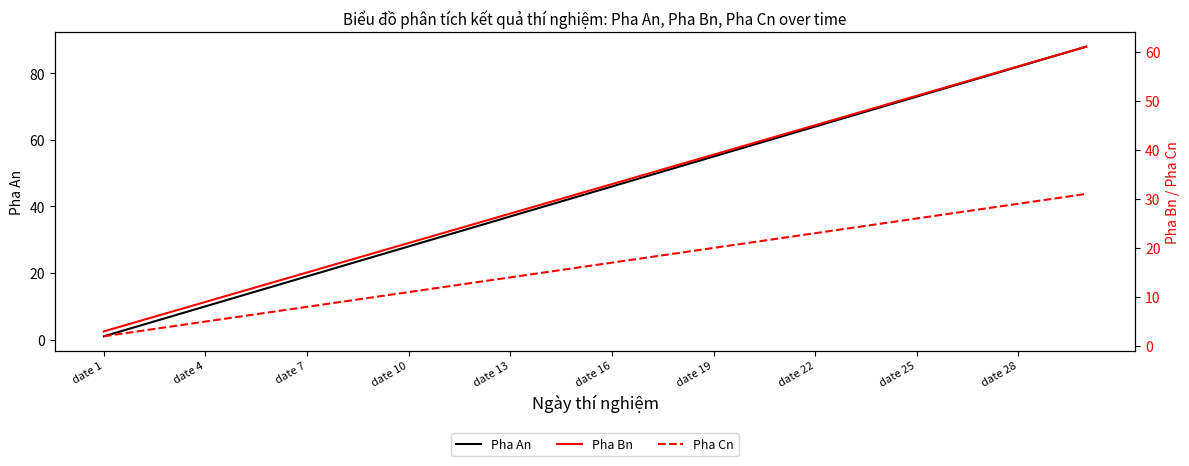

The Pha An series shows 73 at date 25. True or false?

True